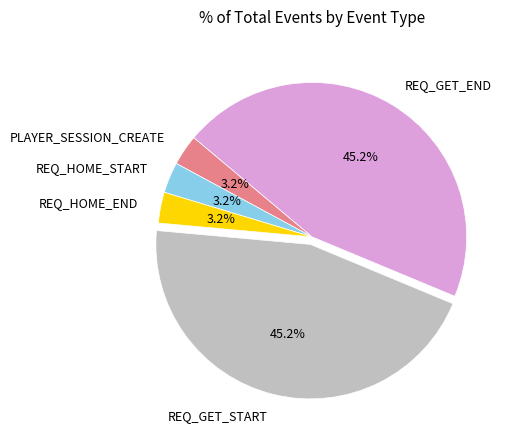

To the nearest percent, what percentage of the pie is REQ_HOME_END?

3%